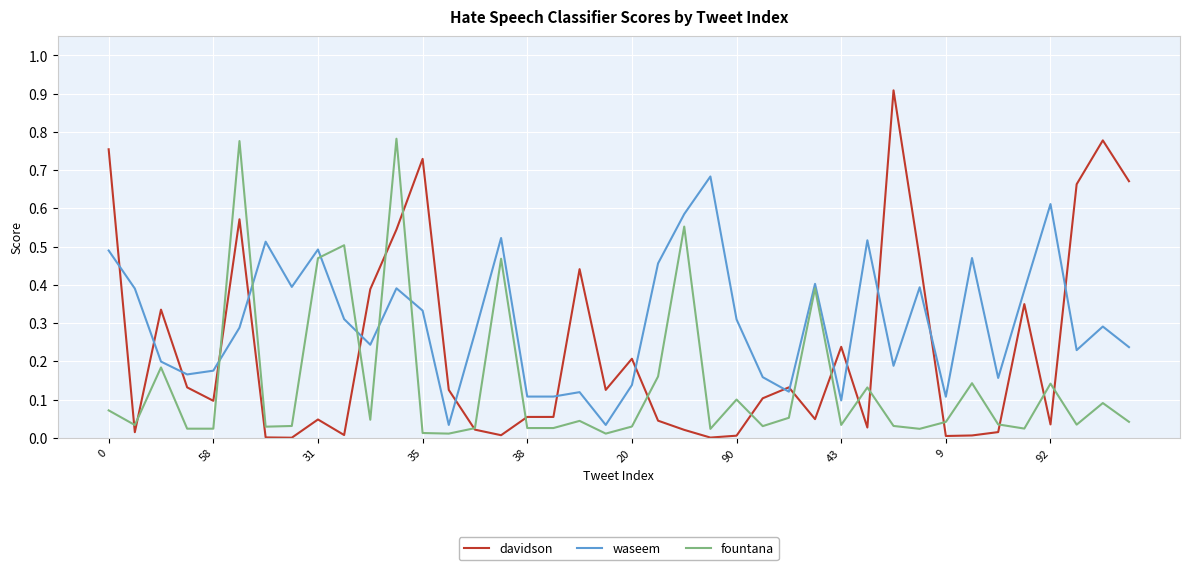

Count the number of categories in the chart.

40